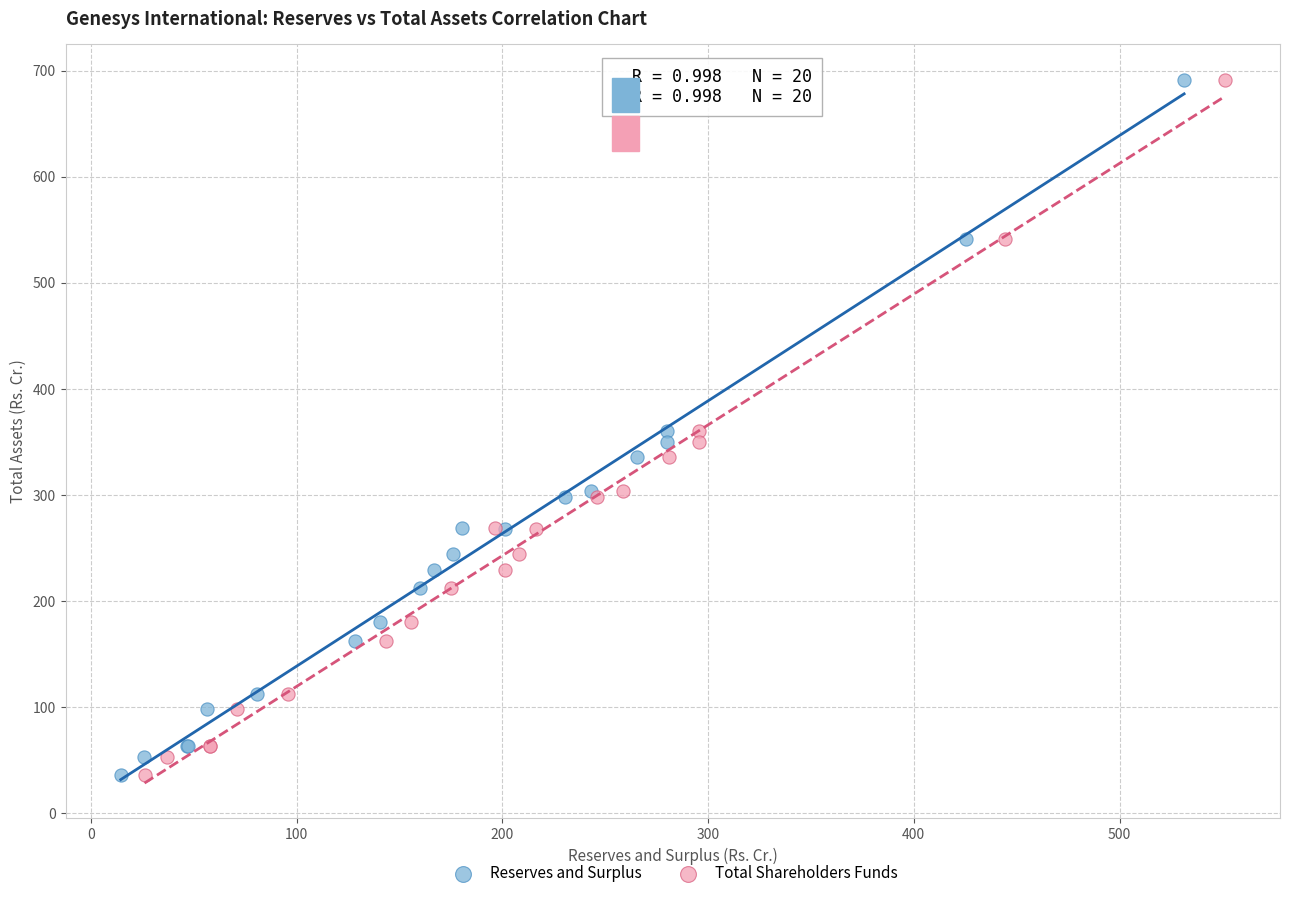

What are all the series names shown in the legend?

Reserves and Surplus, Total Shareholders Funds